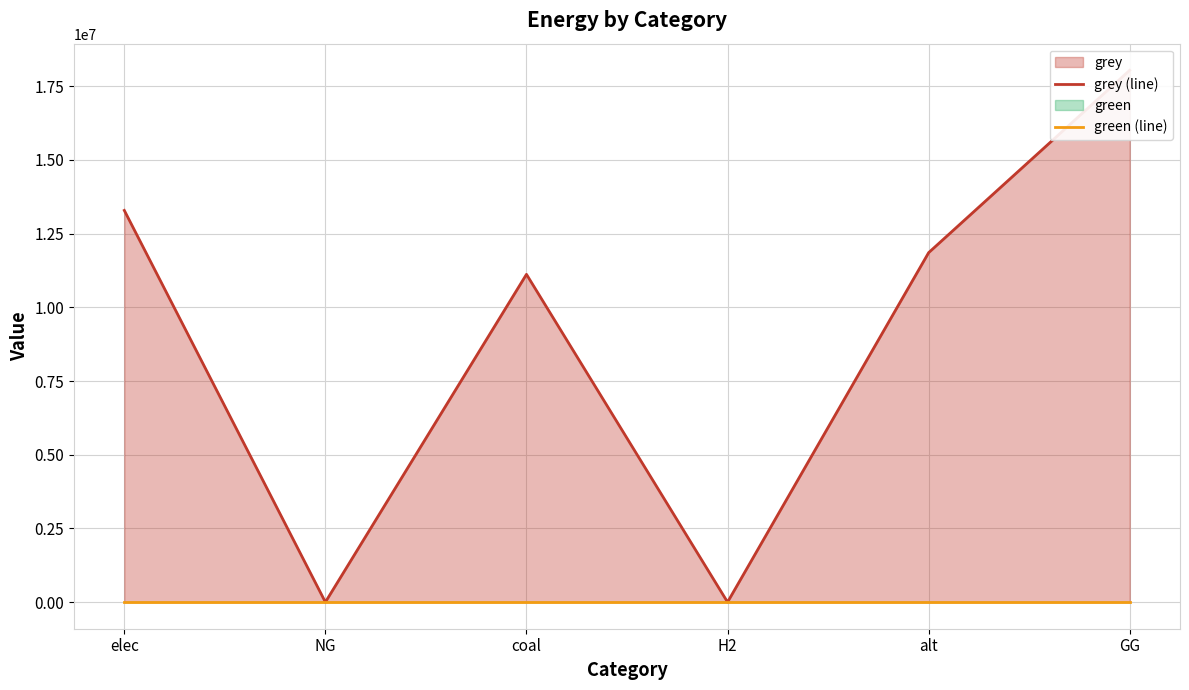

At which label does grey (line) reach its minimum?

NG